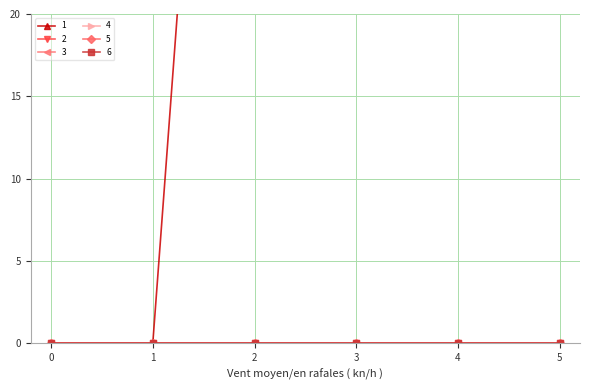

What is the spread (max minus min) of values at 5?

104